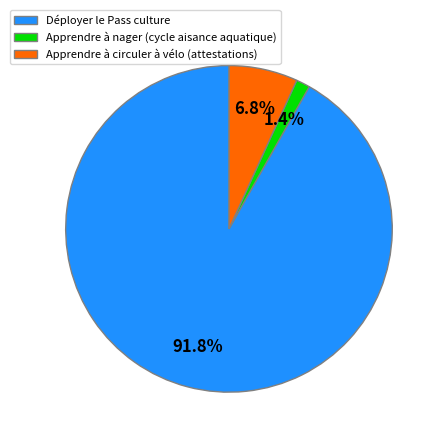

The Apprendre à nager (cycle aisance aquatique) slice represents 1% of the pie. True or false?

True